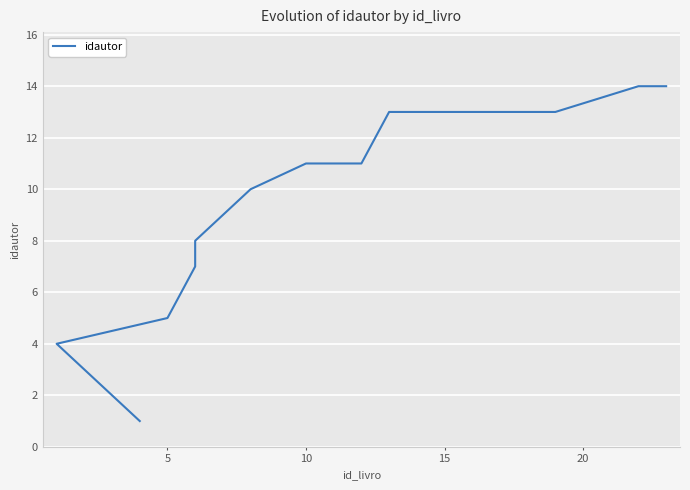

Reading left to right, list all the values displayed in this chart.

1	2	3	4	5	7	8	9	10	11	11	11	13	13	13	13	13	13	13	14	14